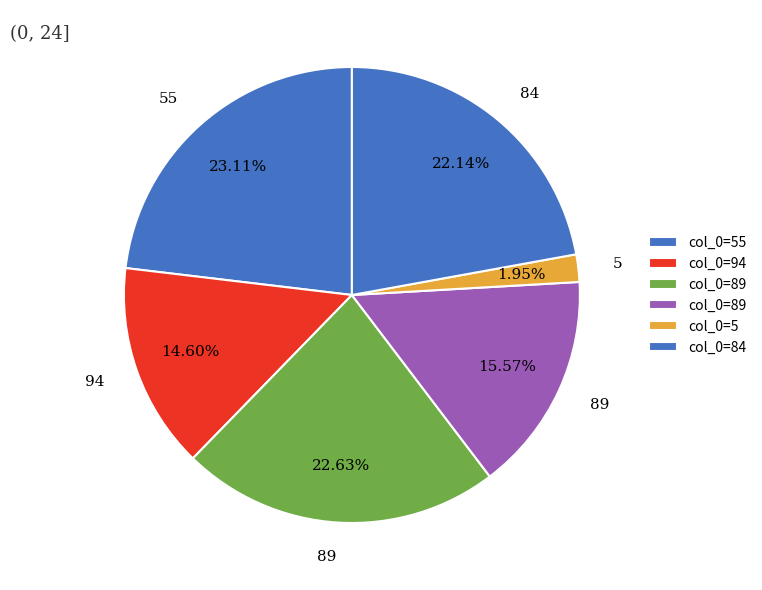

How many segments does this pie chart have?

6